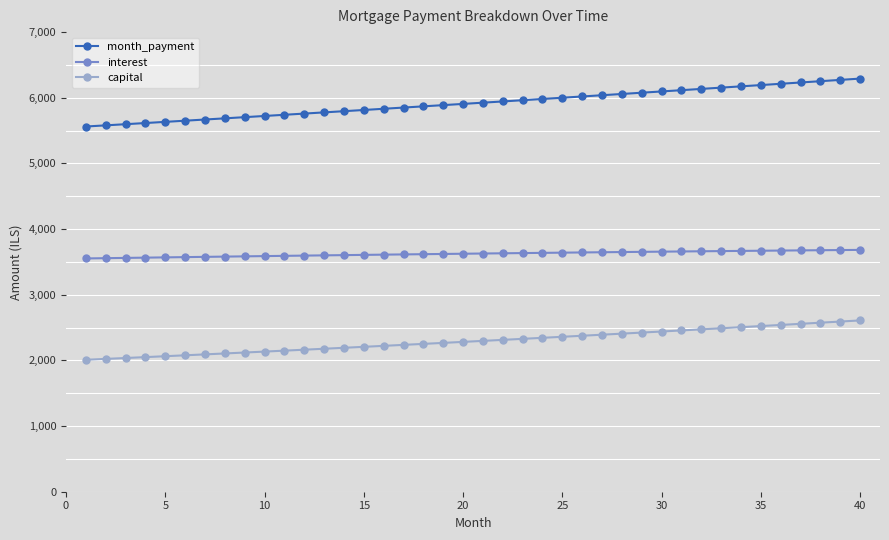

What is the average value of the interest series?

3623.4